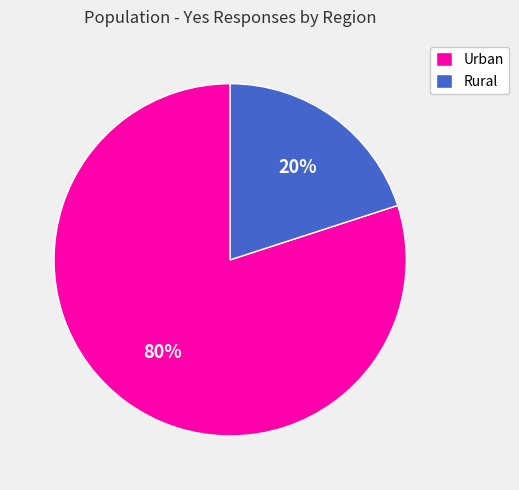

True or false: Urban accounts for 68% of the total.

False